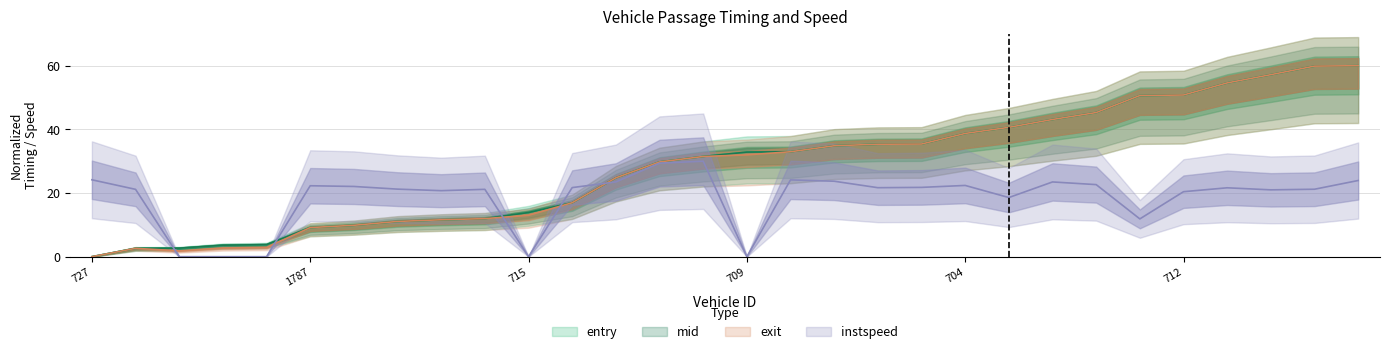

What is the difference between the second highest and minimum values in the mid series?

59.9